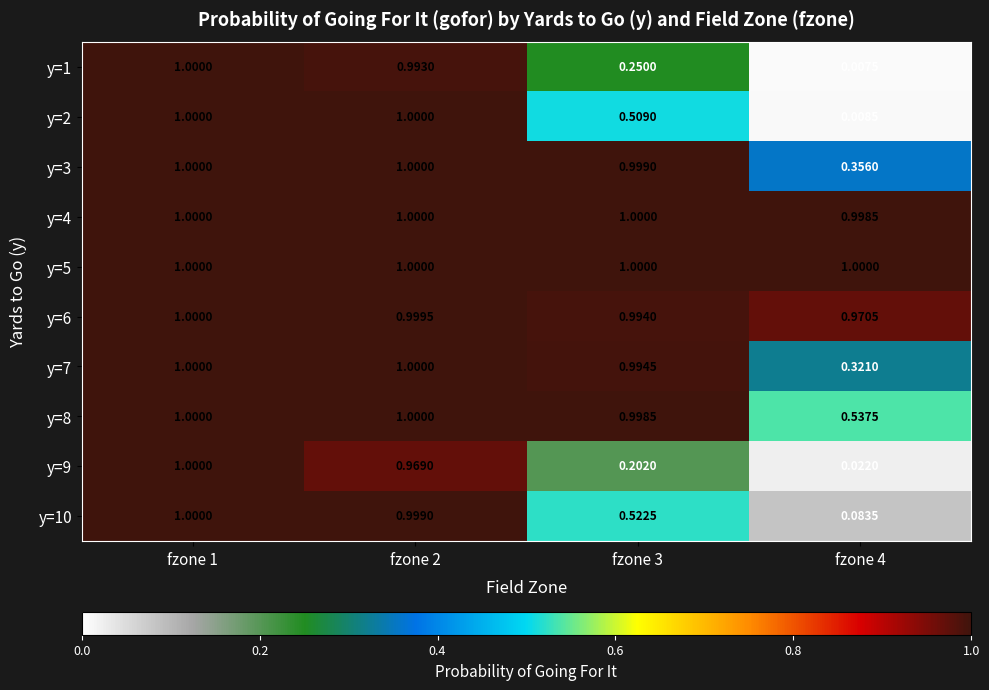

Is the value of y=5 at fzone 3 greater than the value of y=3 at fzone 4?

Yes